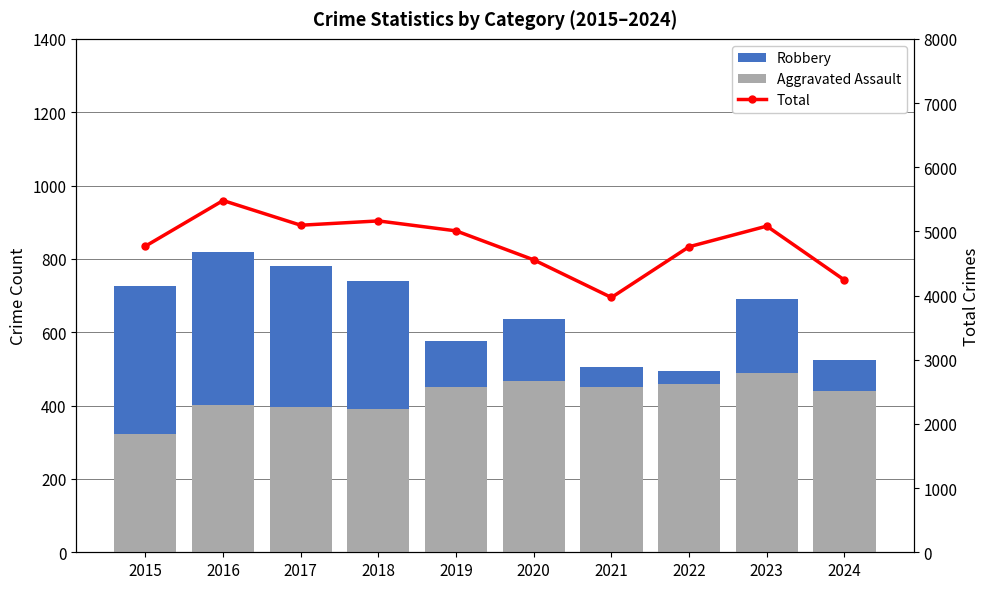

Where does the Robbery series first go above 690?

2015